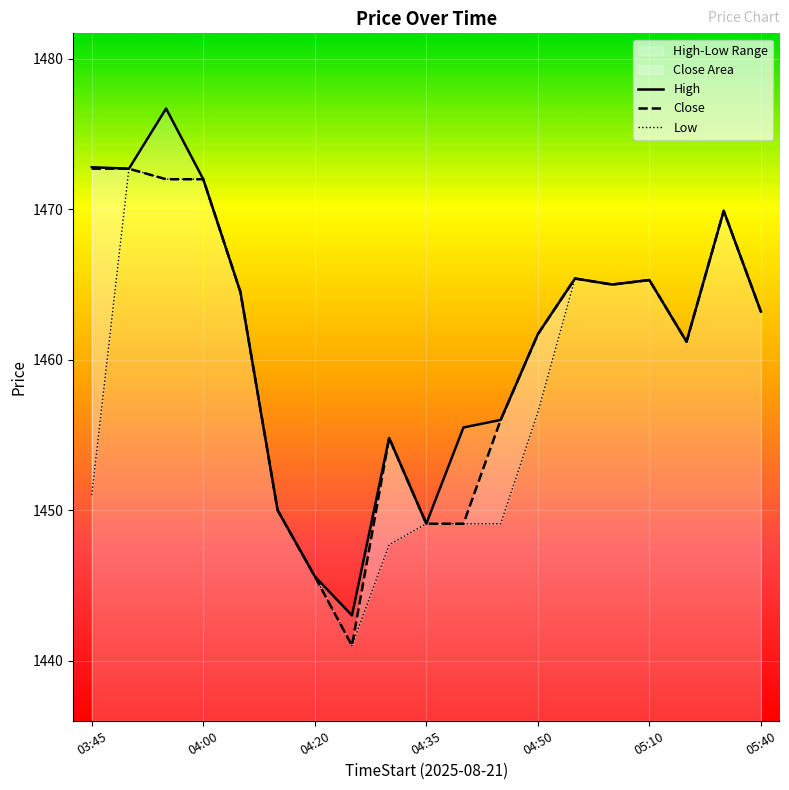

What is the maximum value shown in the chart?

1476.7